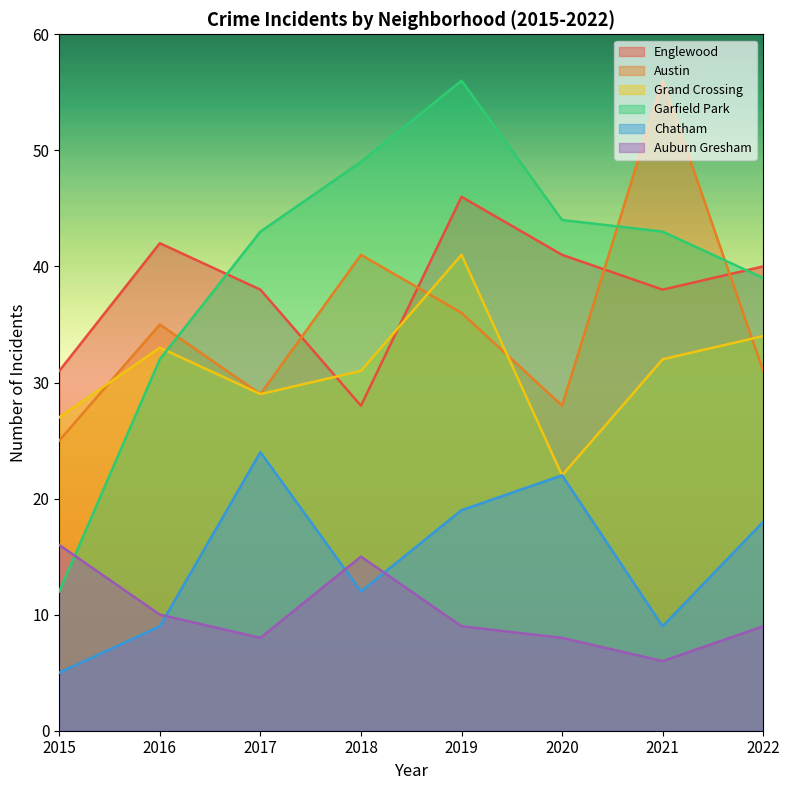

Does the chart display data point markers on the line(s)?

No